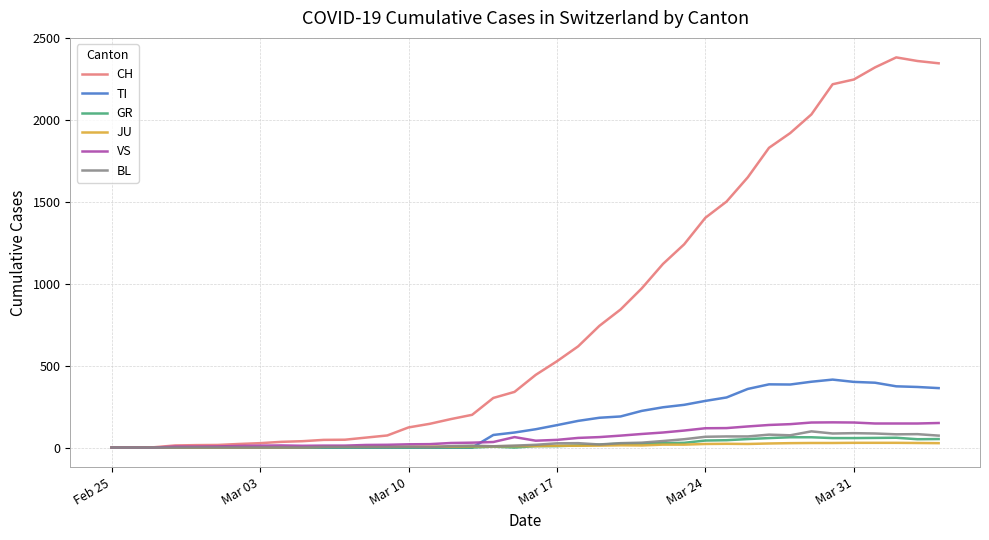

Which series has the largest range (max minus min)?

CH